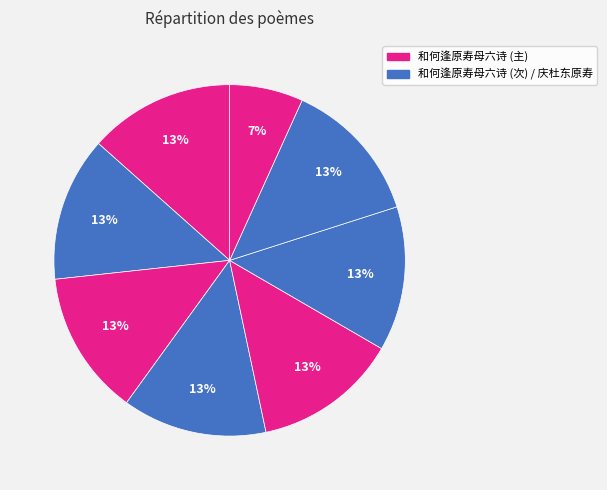

Which slice is the largest?

和何逢原寿母六诗